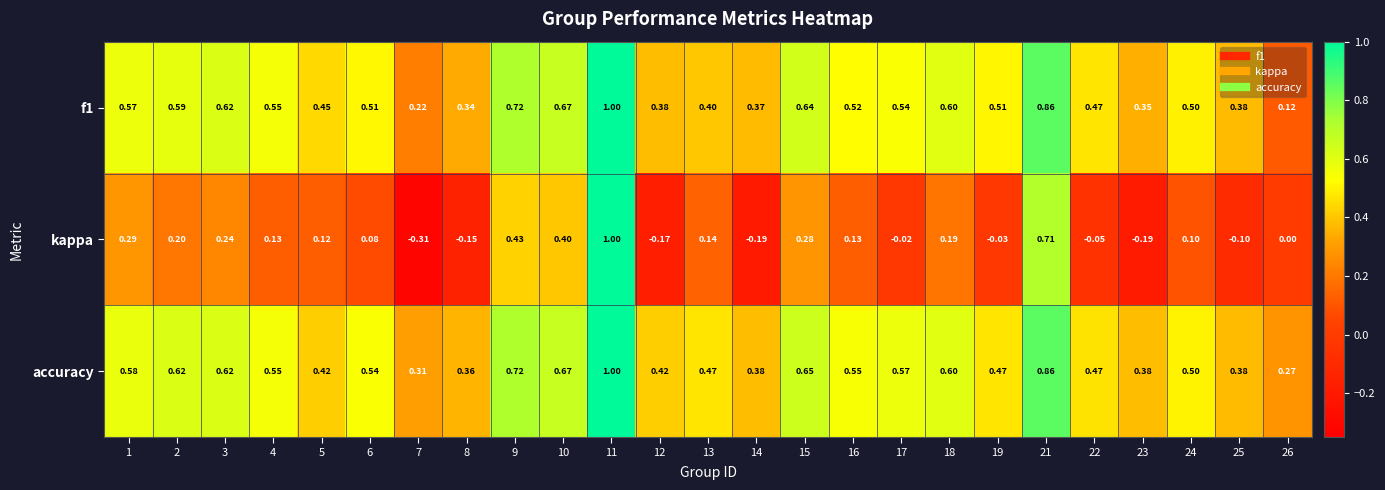

Which series has the largest total across all categories?

accuracy